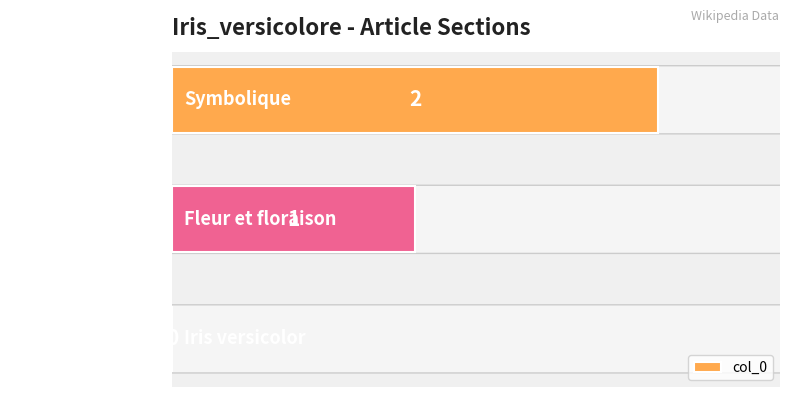

How many values are between 0 and 2?

3